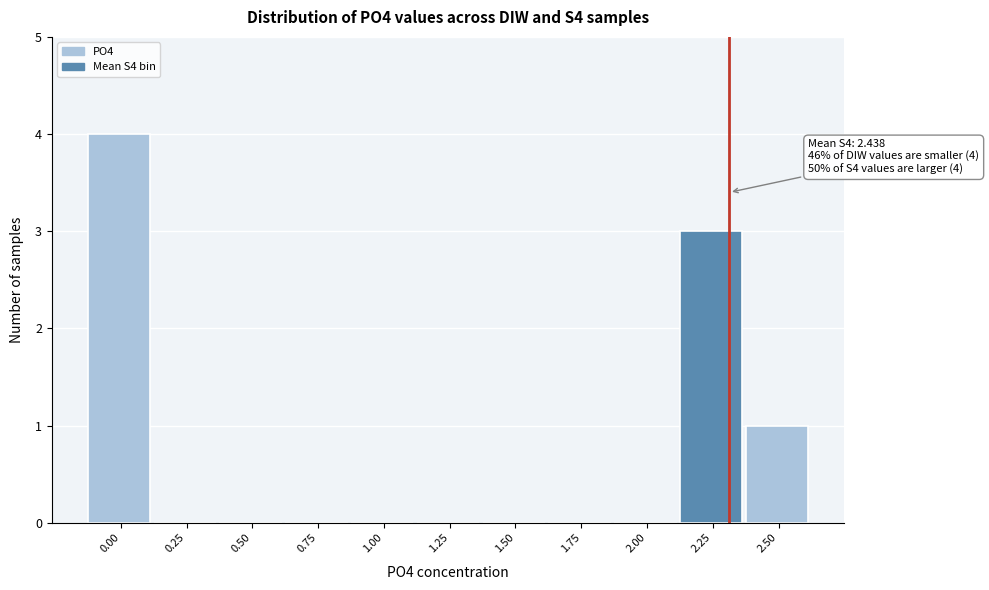

Reading left to right, list all the values displayed in this chart.

0.00=4	0.25=0	0.50=0	0.75=0	1.00=0	1.25=0	1.50=0	1.75=0	2.00=0	2.25=3	2.50=1